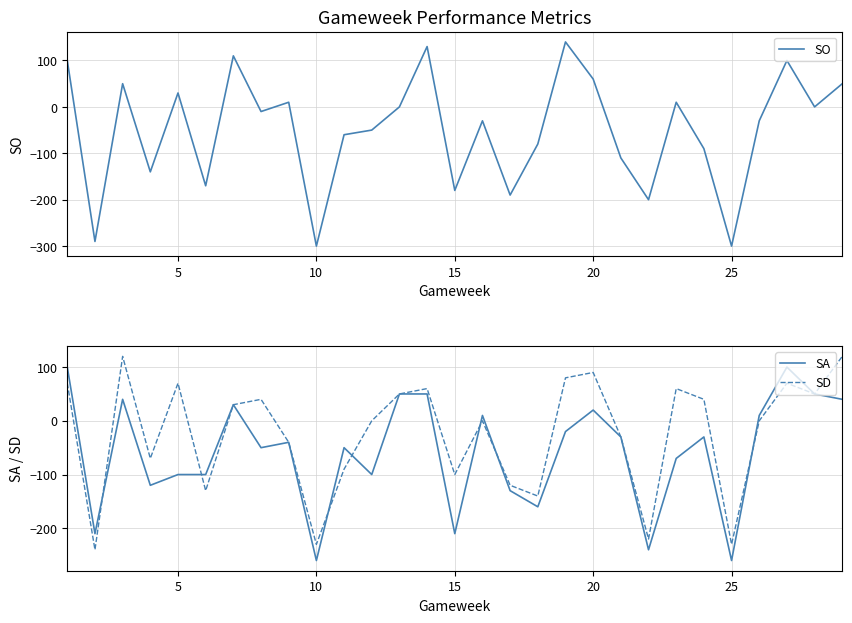

Which series has the widest spread of values?

SO